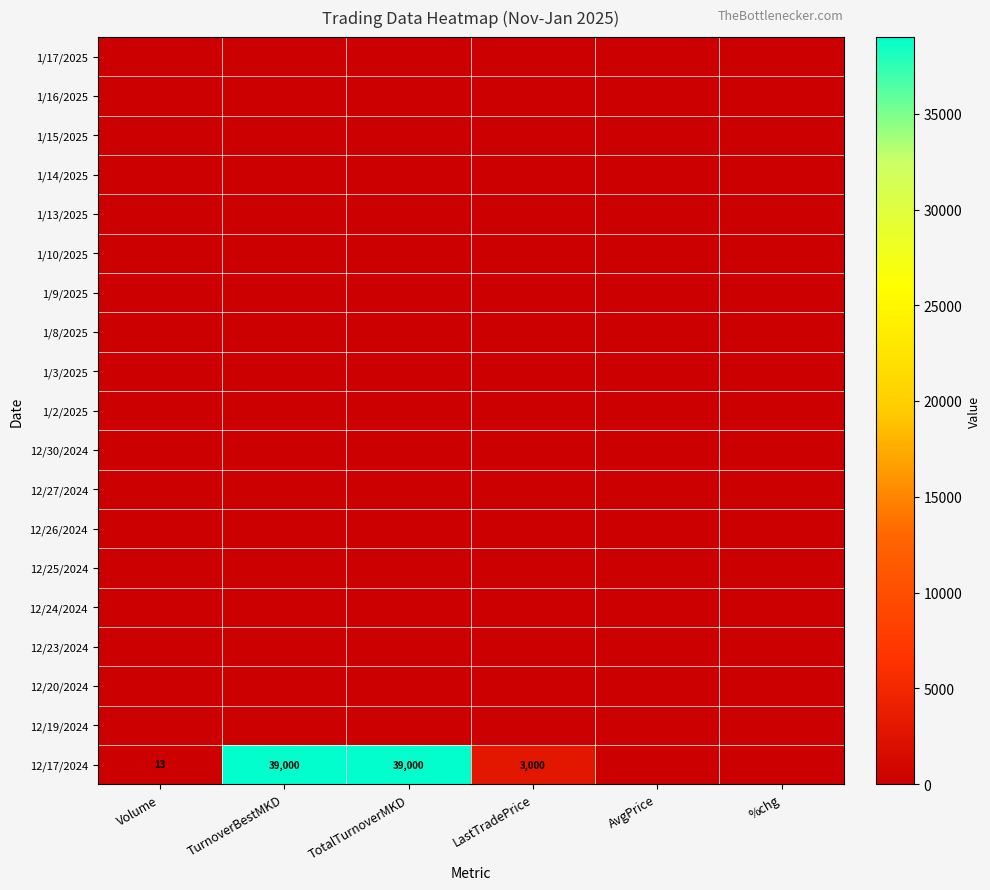

At how many categories does at least one series exceed 11467?

2